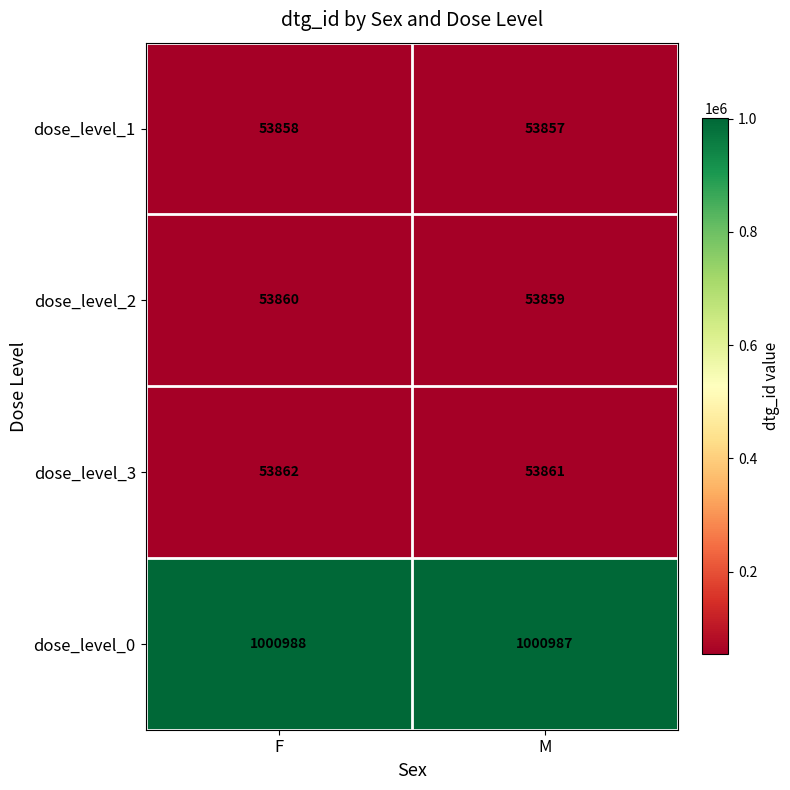

Where is dose_level_1 nearest to the value 53857?

M